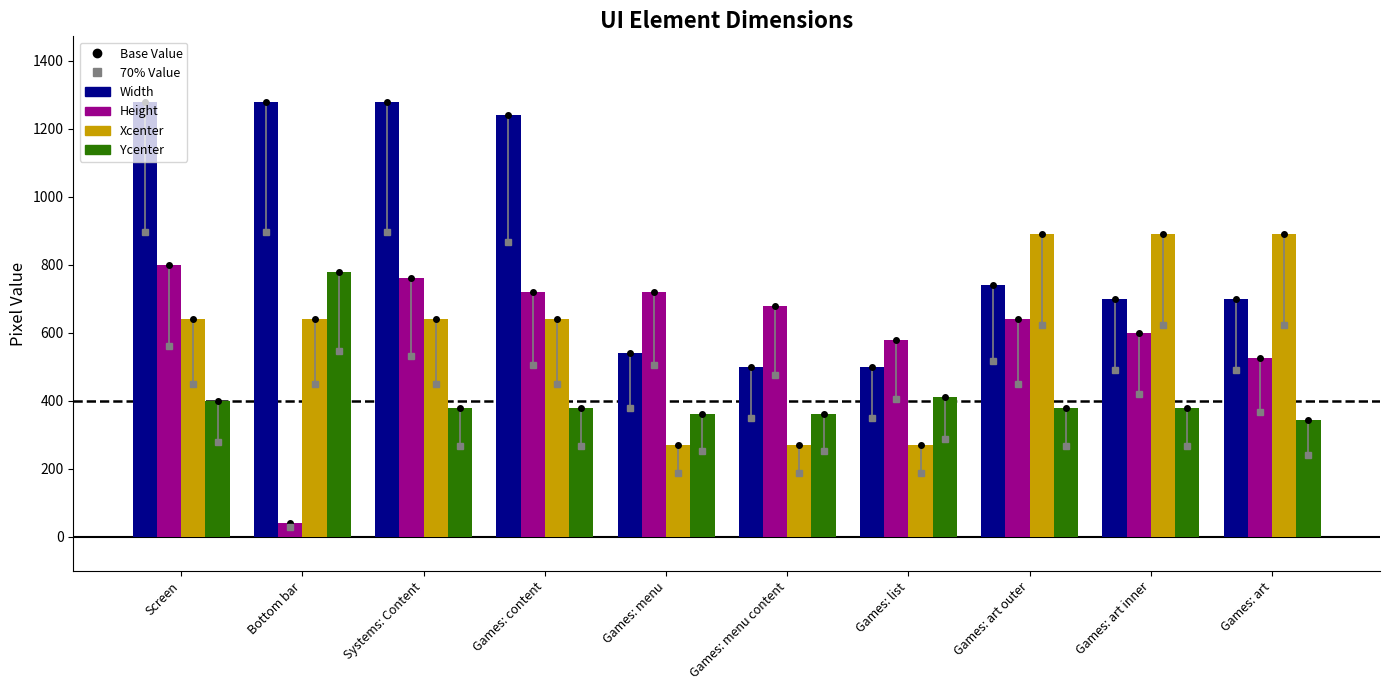

At which label is Width closest to 890?

Games: art outer